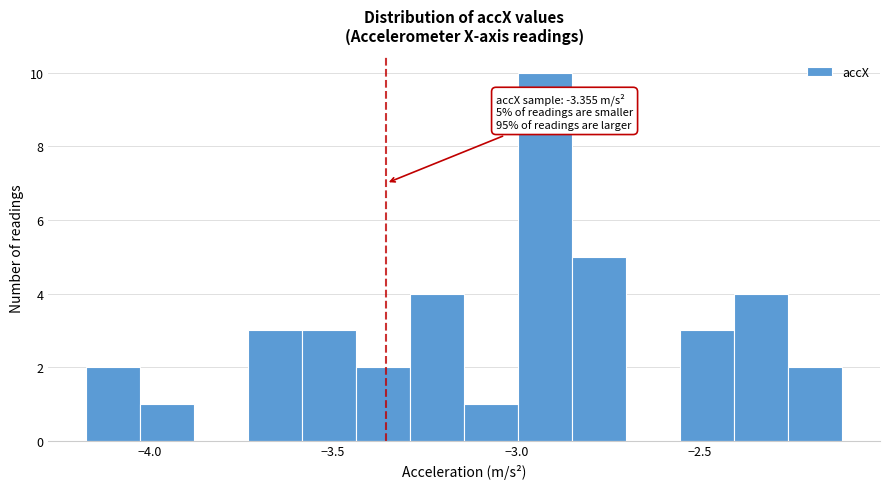

Read against the x-axis, roughly where is the centre of the tallest bar?

-2.90